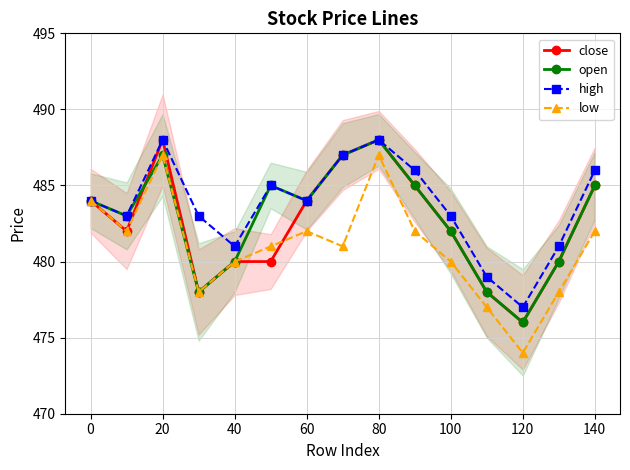

Is it true that open equals 122 at 20?

False